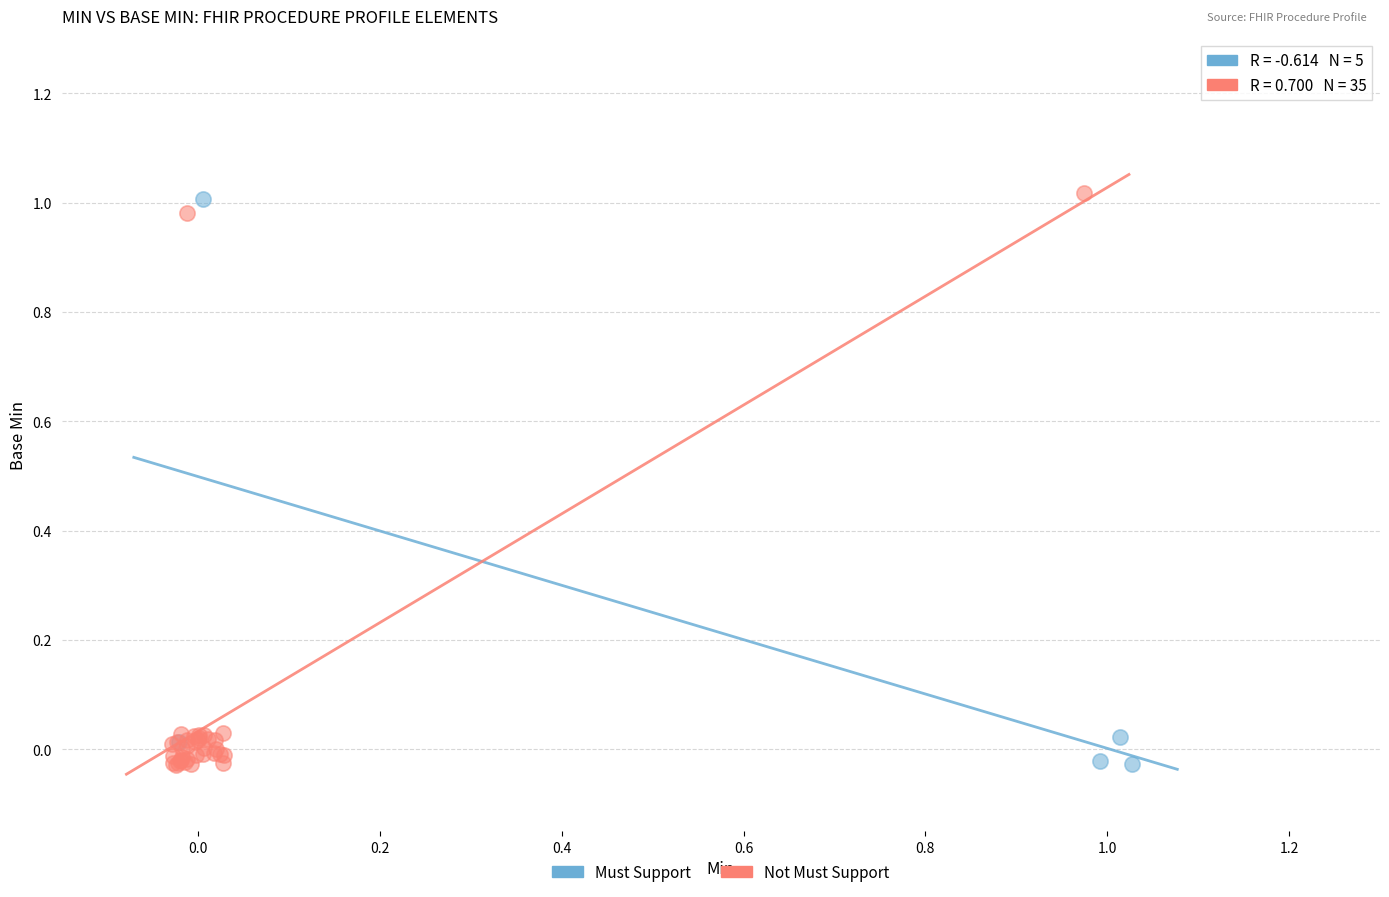

Which series has the widest spread of Y values?

Not Must Support